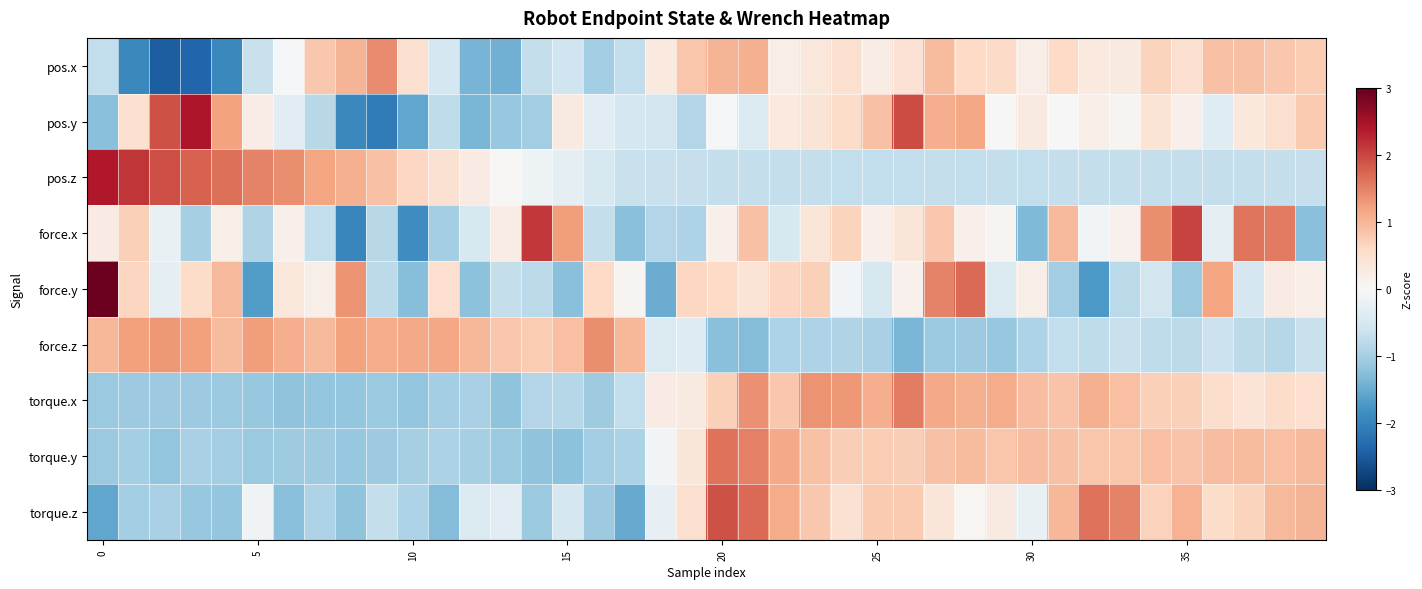

What is the smallest value displayed?

-2.5